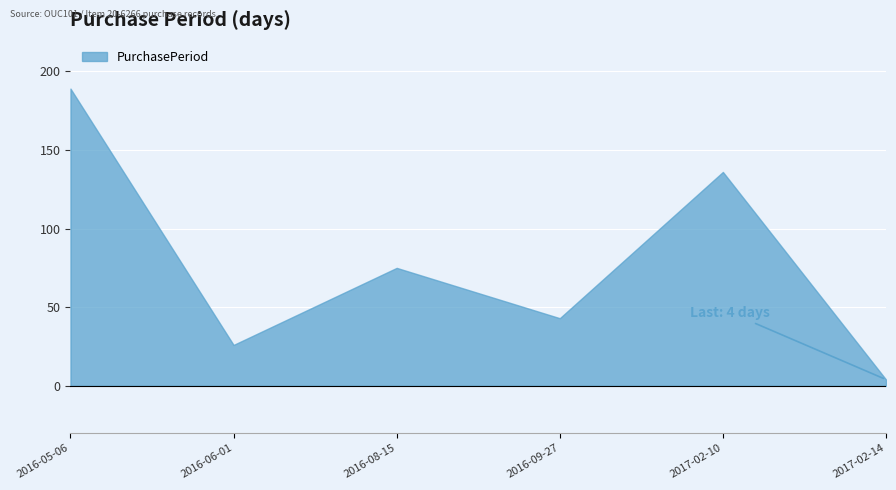

What is the average value?

79